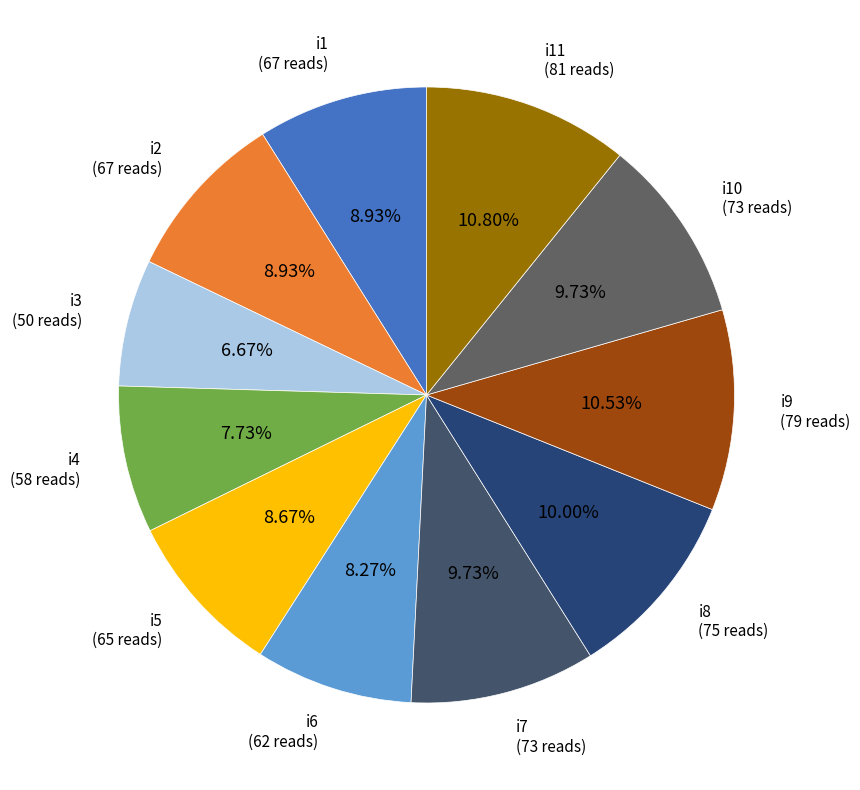

Is there a majority slice in this chart?

No